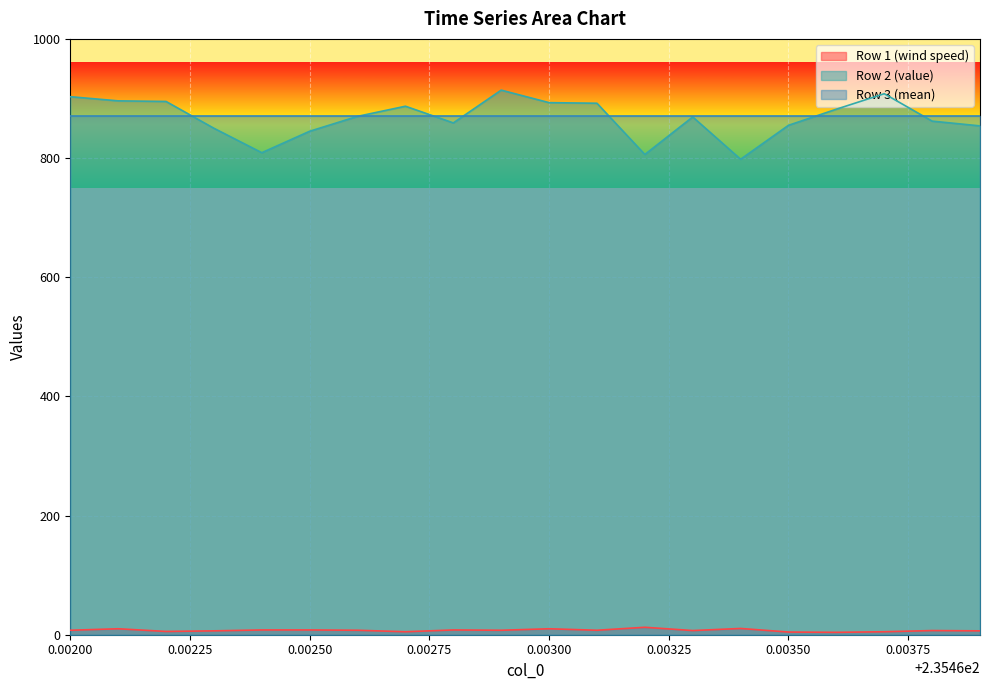

What is the maximum value for Row 1 (wind speed)?

12.5